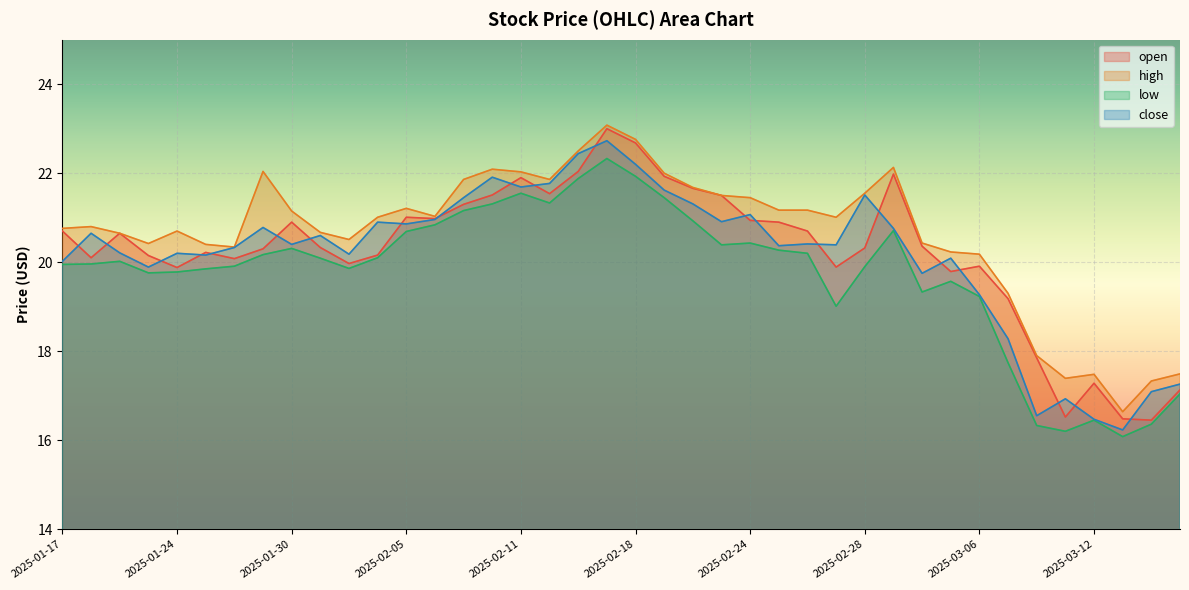

What is the label of the 21st point from the left?

2025-02-18